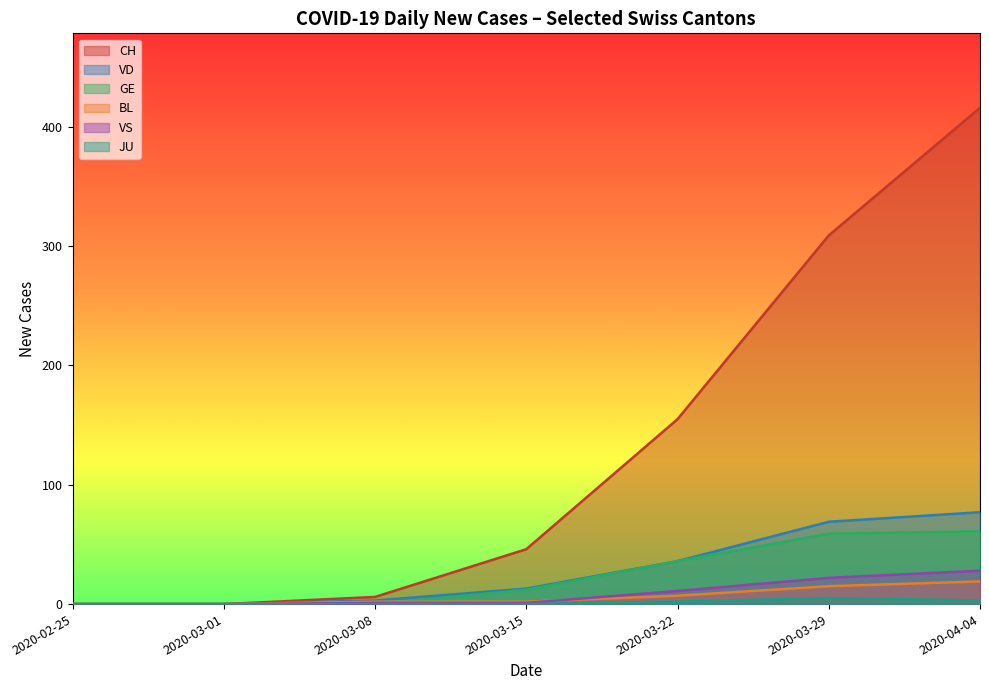

Which series has the largest total across all categories?

CH